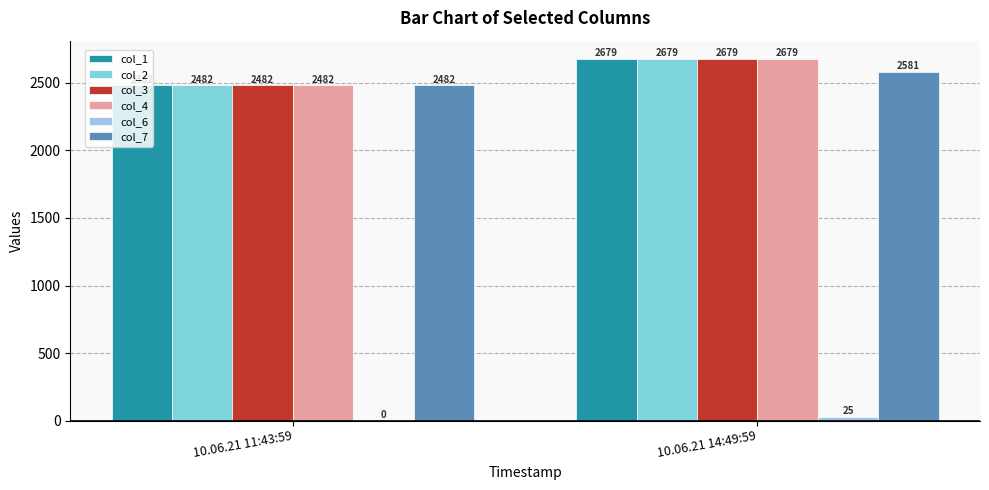

At which category does the chart reach its peak across all series?

10.06.21 14:49:59